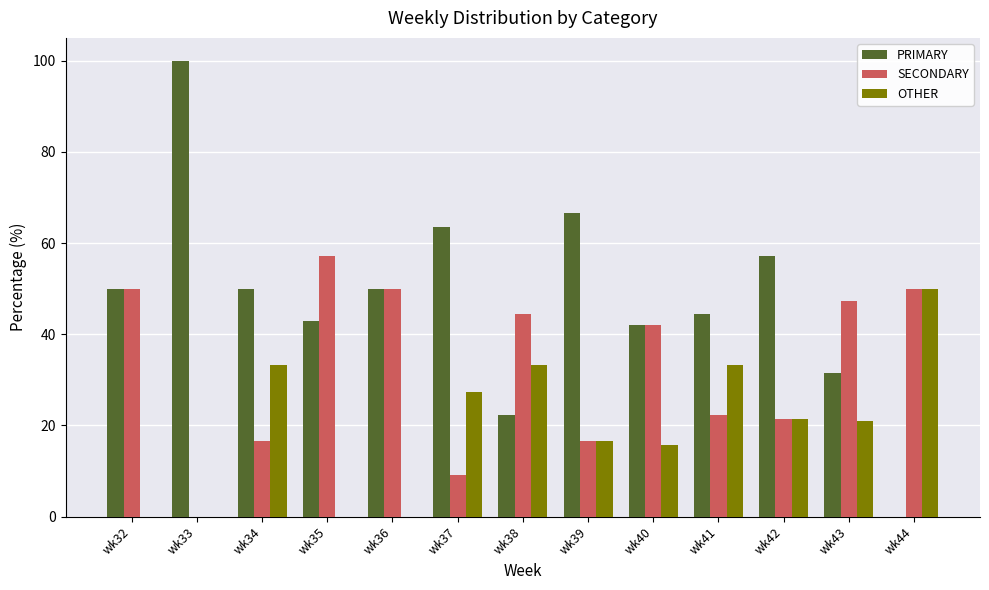

How many groups of bars are there?

13